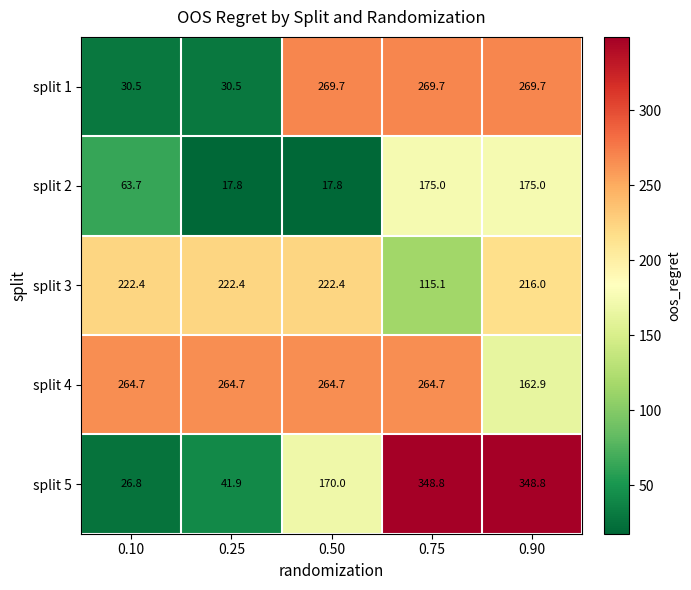

At 0.10, list the series in order from largest to smallest.

split 4, split 3, split 2, split 1, split 5